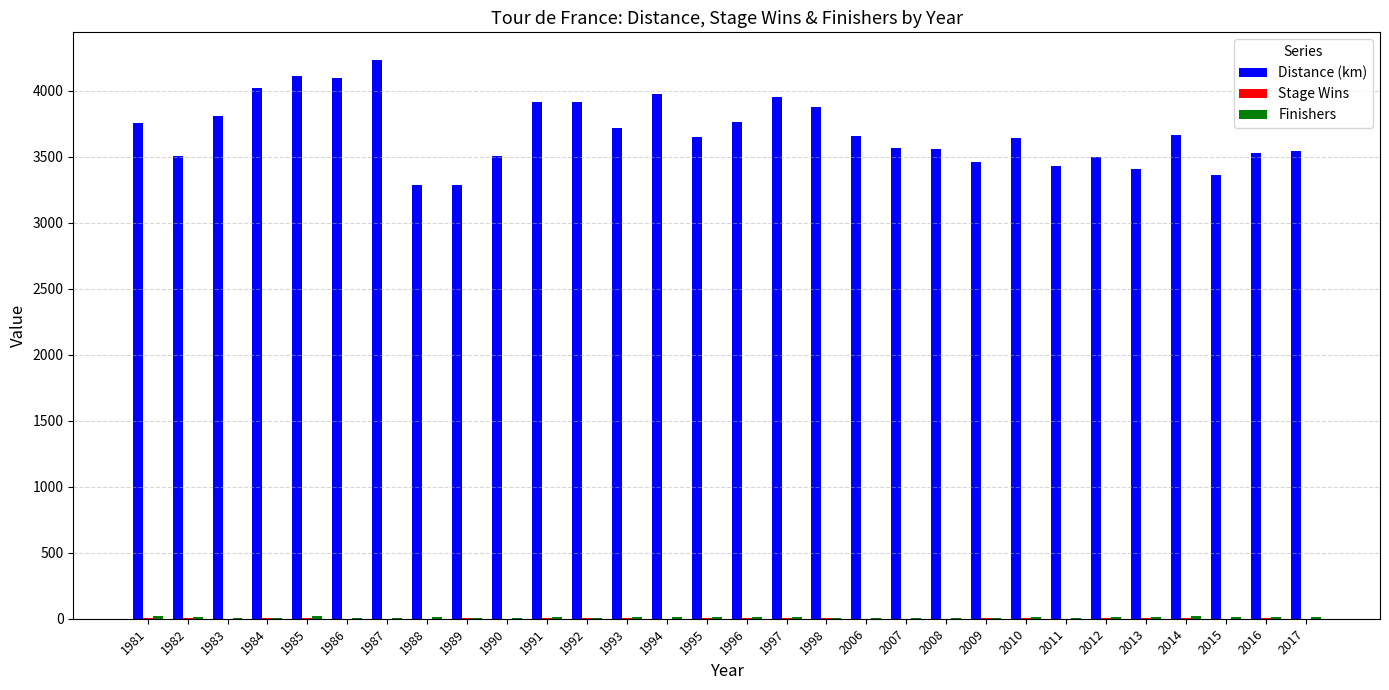

What is the maximum value shown in the chart?

4231